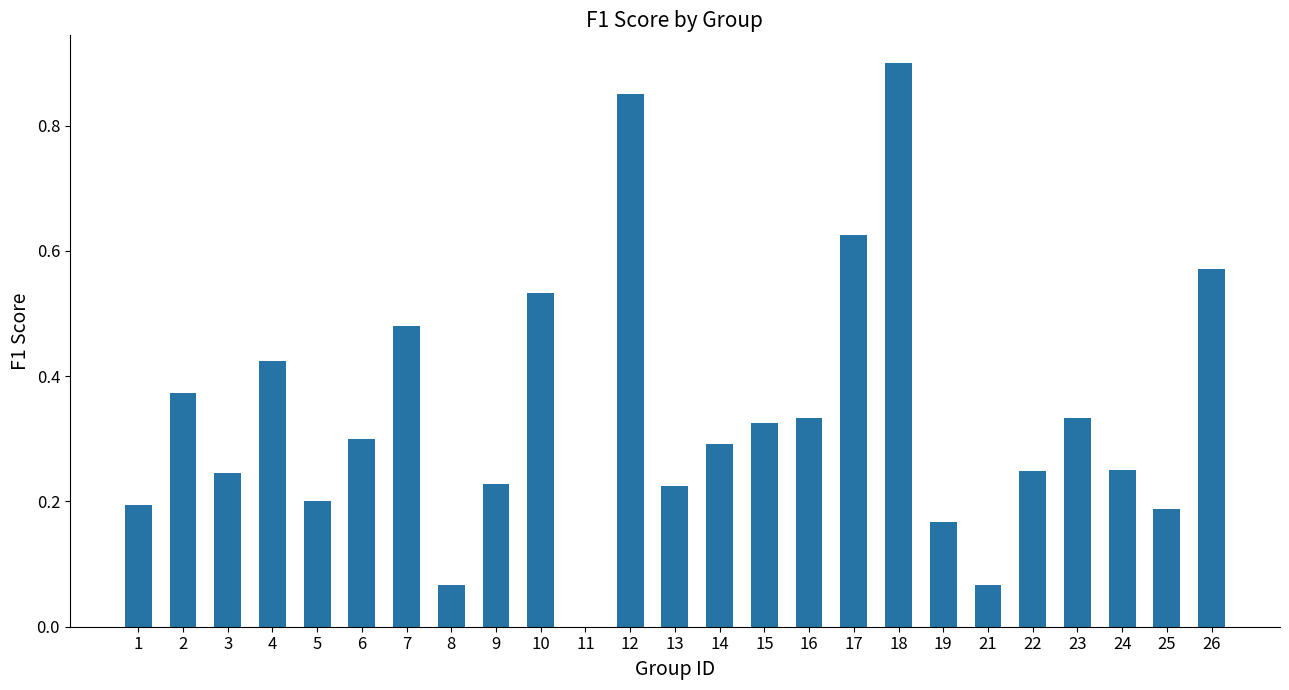

How many distinct data groups are displayed?

1